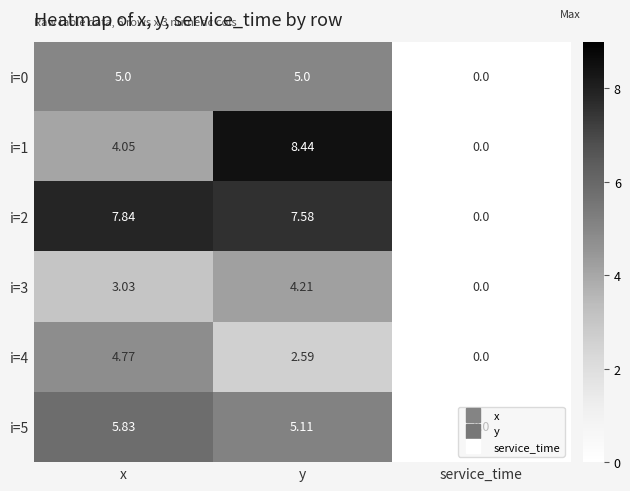

Which category has the highest value across all series?

y